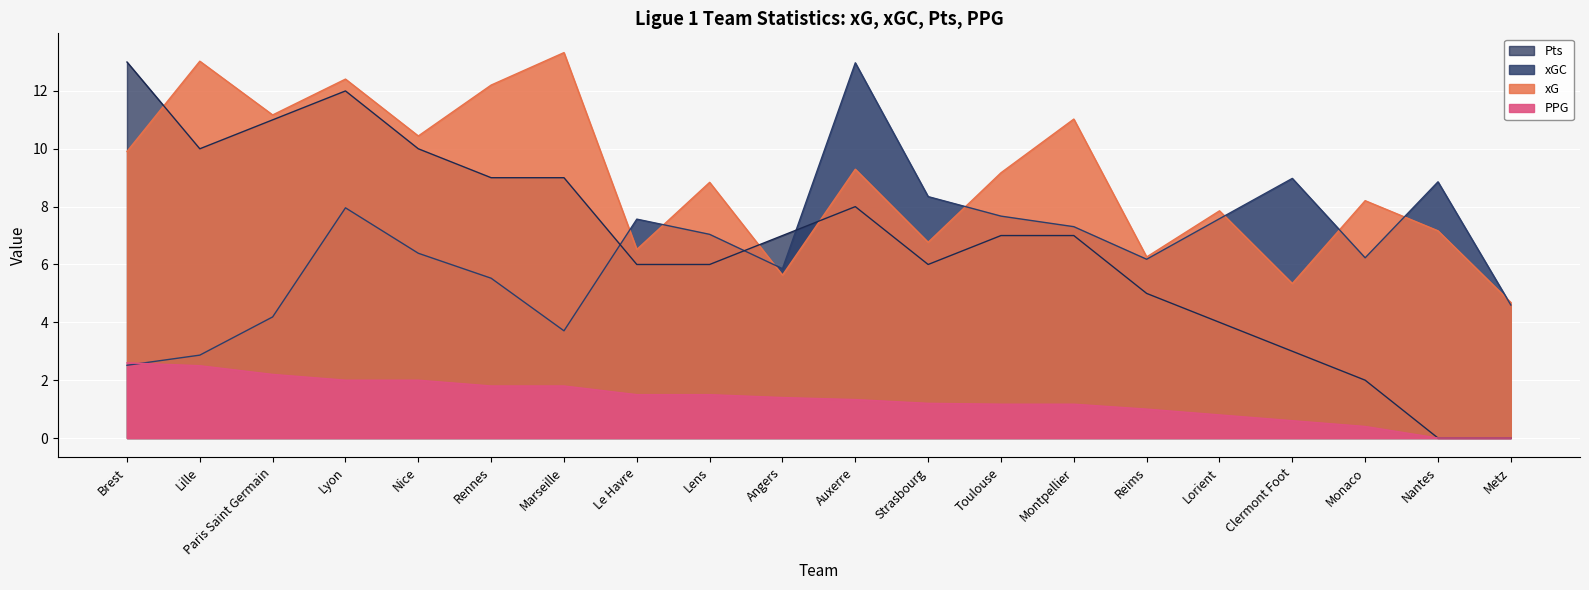

Between Nantes and Lyon, which is larger?

Lyon